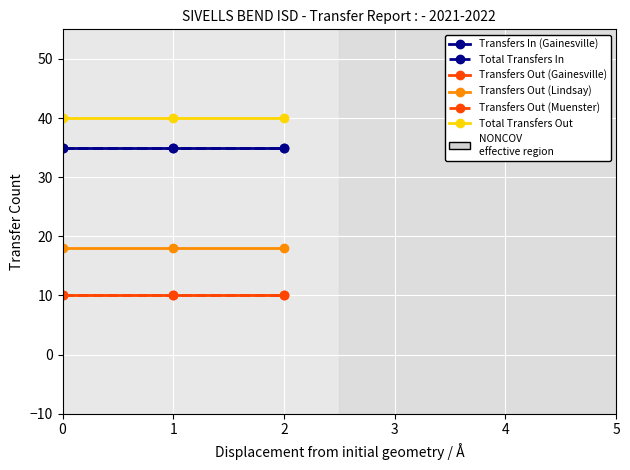

Rank the categories by Transfers Out (Gainesville) value from highest to lowest.

0, 1, 2